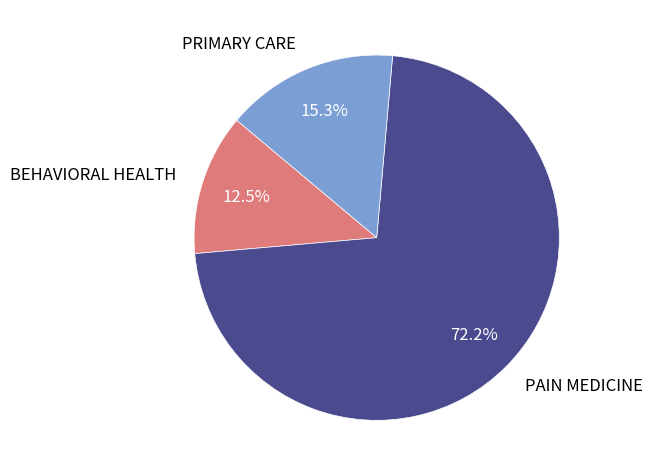

Is it true that PRIMARY CARE is 27% of the pie?

False